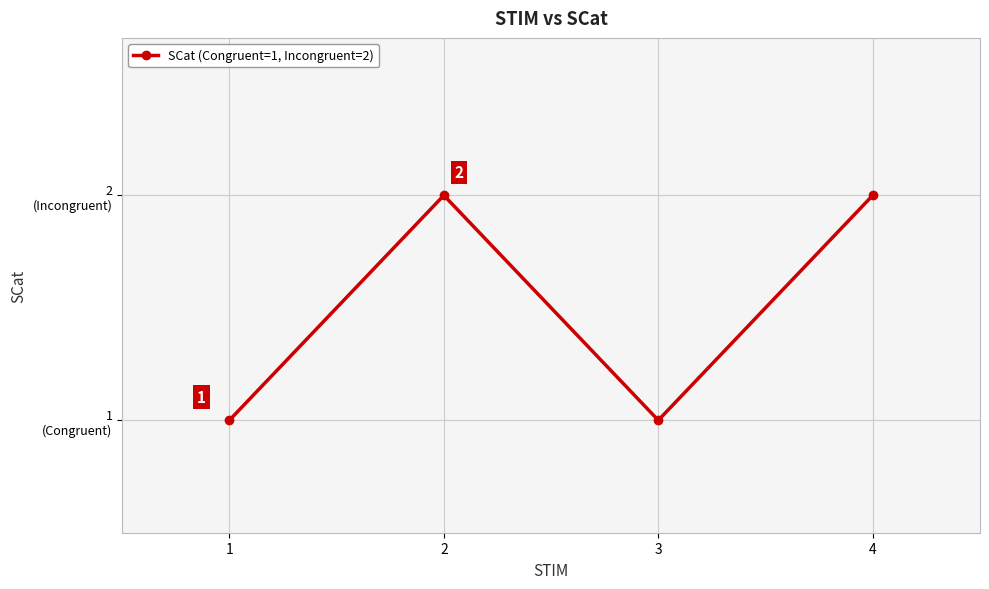

True or false: the data shows 1 at 3.

True